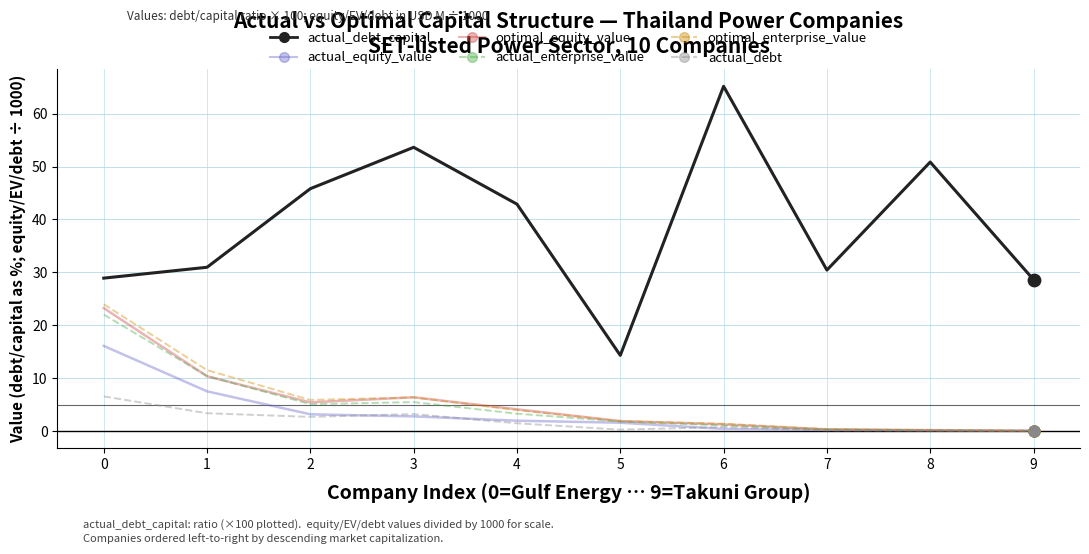

Between 0 and 3, which series saw the biggest shift?

actual_debt_capital